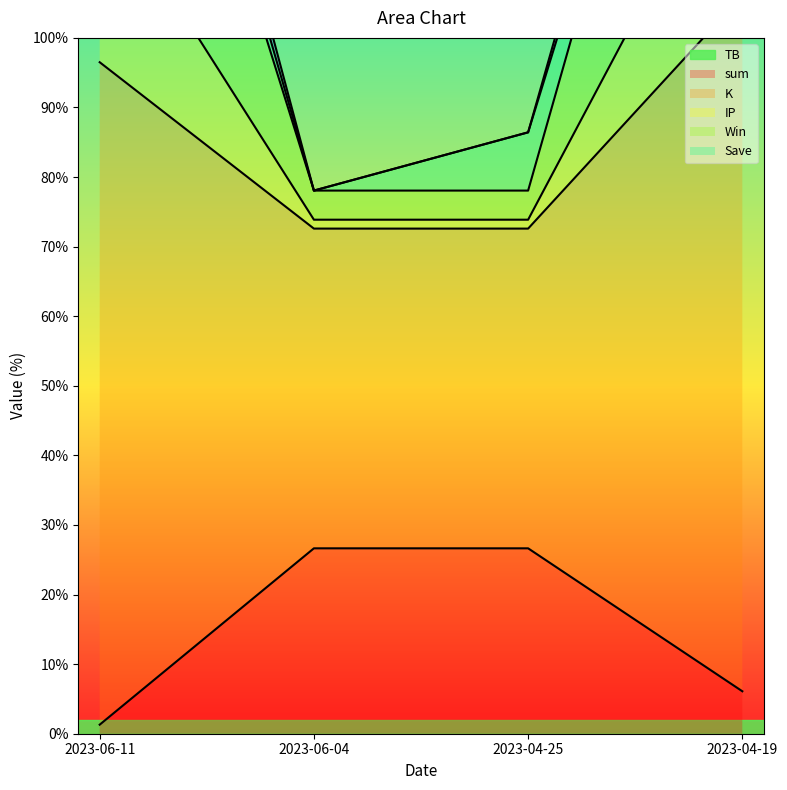

True or false: TB has a value of 26.6 at 2023-06-04.

True